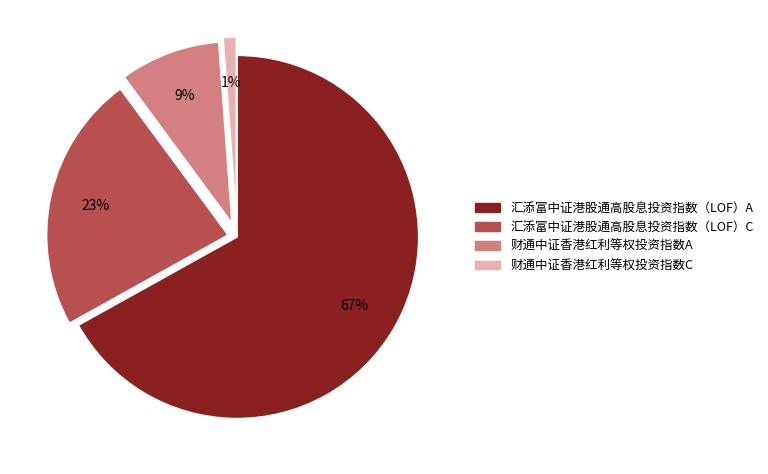

What is the smallest slice in the pie chart?

财通中证香港红利等权投资指数C